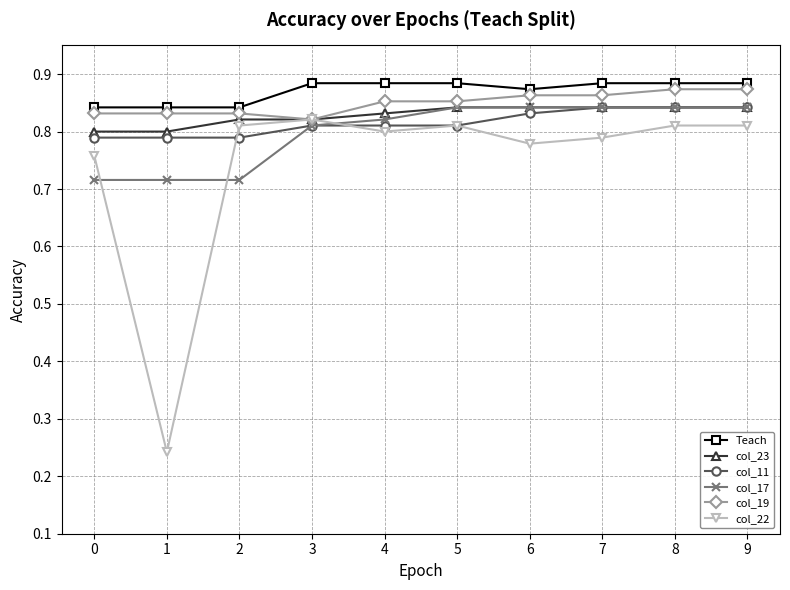

True or false: col_22 has a value of 0.3 at 2.

False